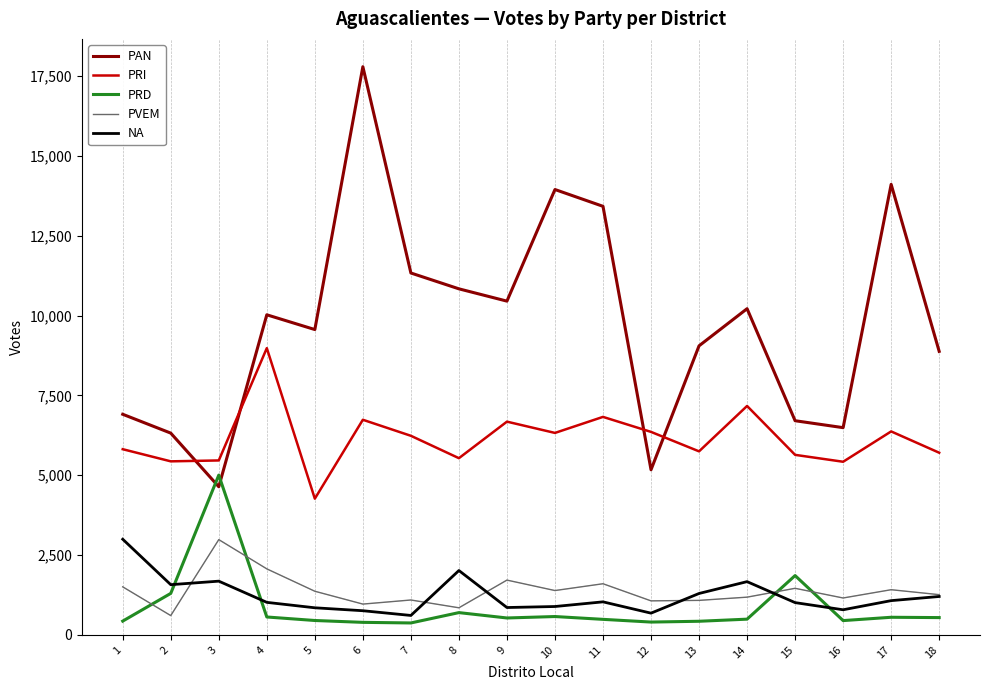

What is the difference between the second highest and second lowest values in the PRI series?

1747